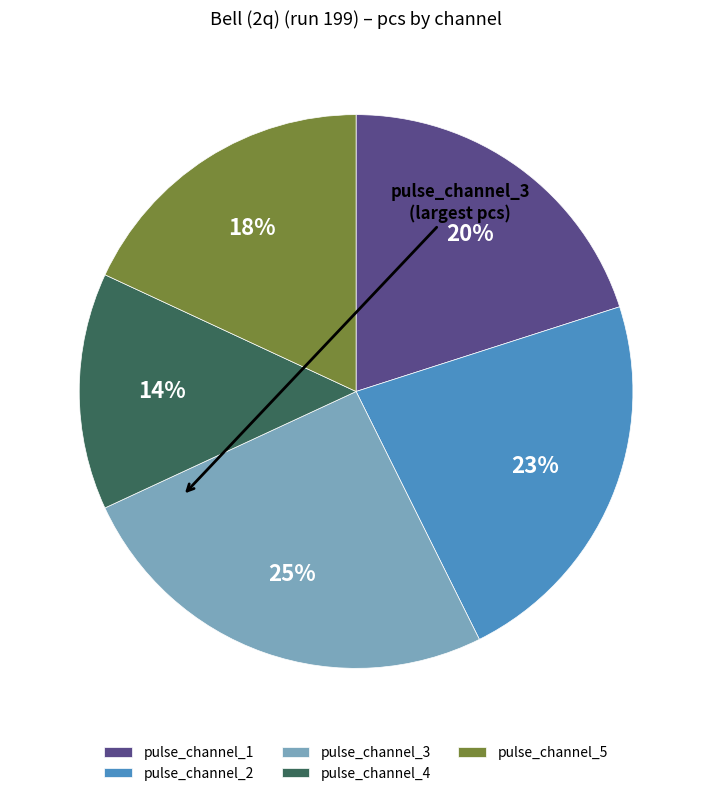

To the nearest percent, what is the average slice percentage?

20%